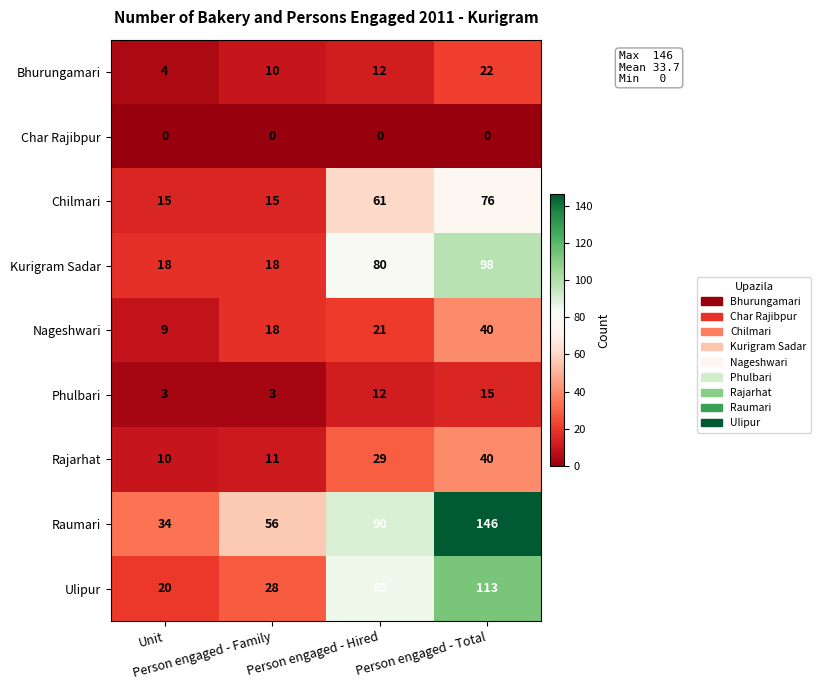

What is the lowest value of the Nageshwari series?

9